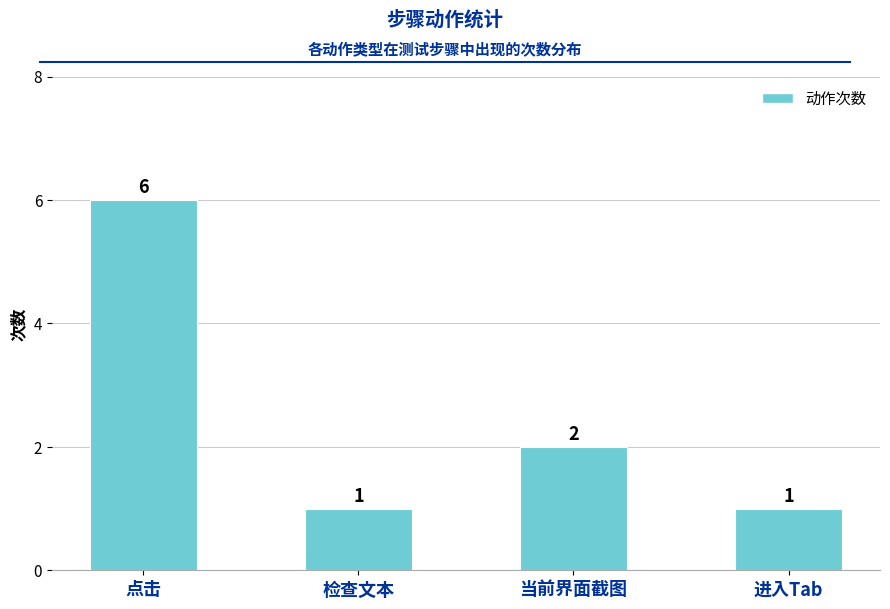

Reading right to left, transcribe all the data shown in this chart.

进入Tab=1	当前界面截图=2	检查文本=1	点击=6